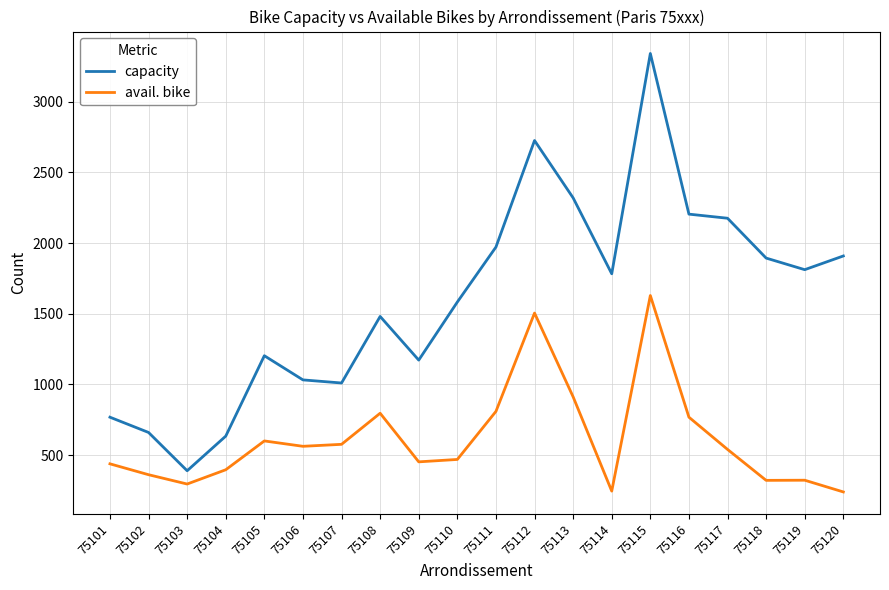

True or false: capacity and avail. bike intersect in this chart.

False